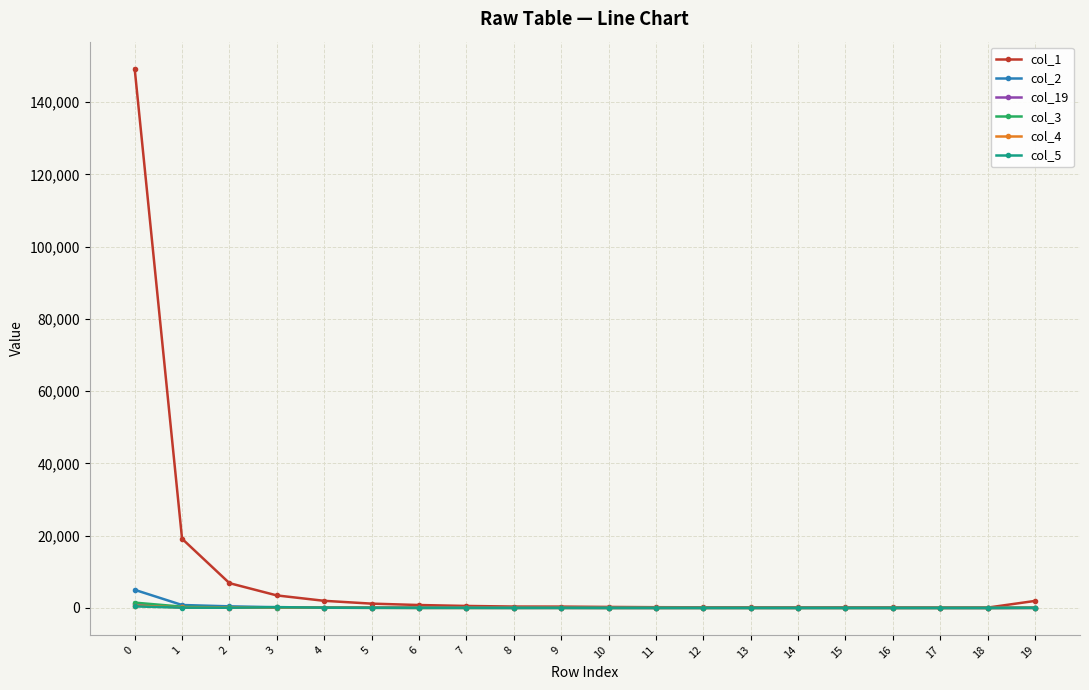

Which series has the widest spread of values?

col_1